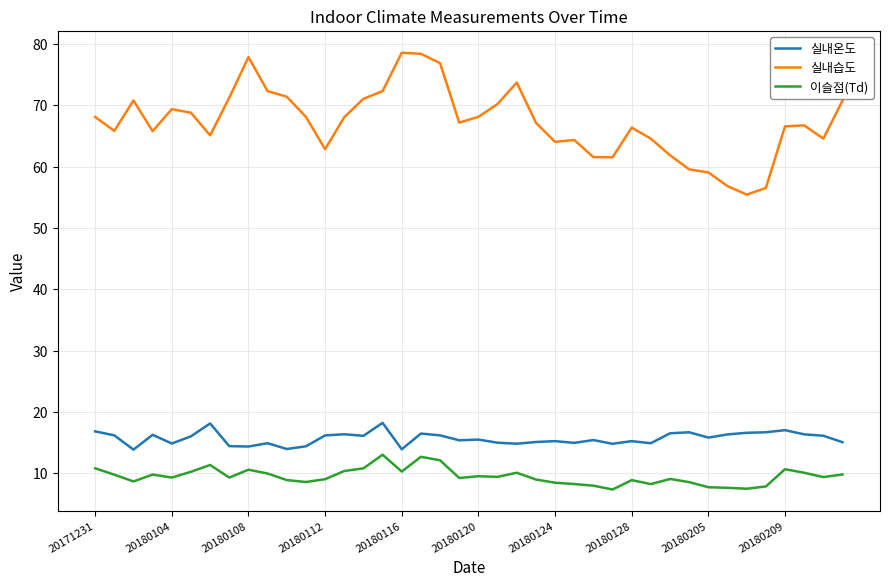

What is the difference between the maximum and minimum values in the 이슬점(Td) series?

5.7